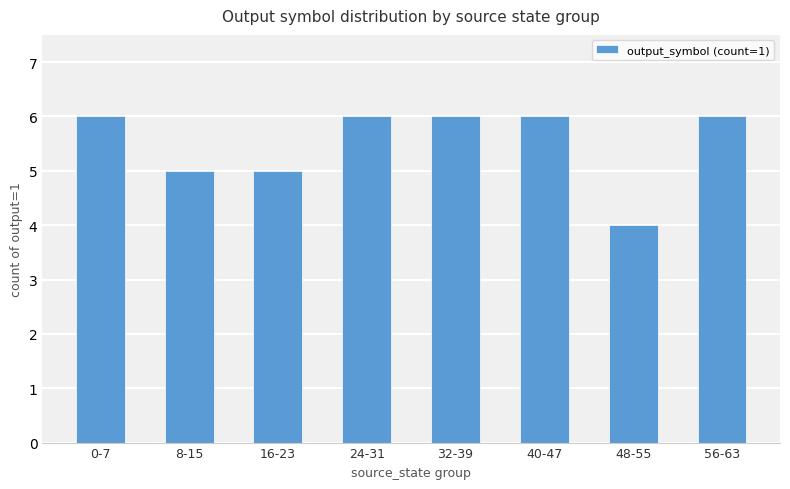

What is the change in value from 8-15 to 40-47?

+1